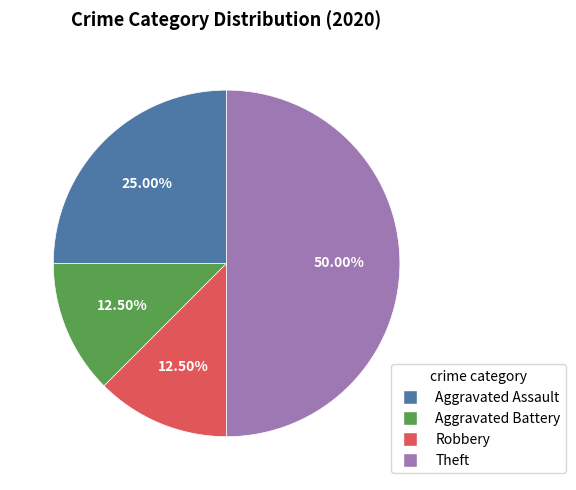

How many segments does this pie chart have?

4